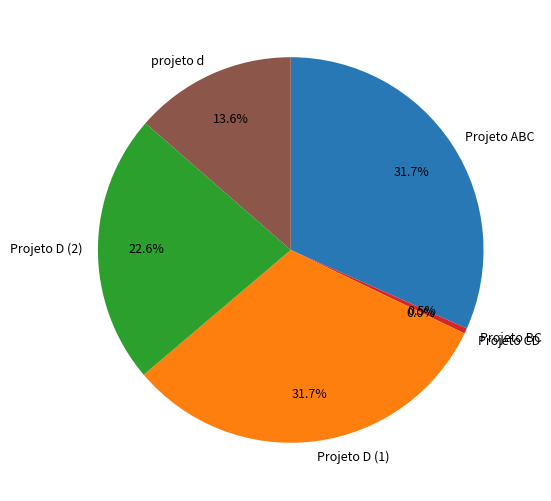

Is there a majority slice in this chart?

No